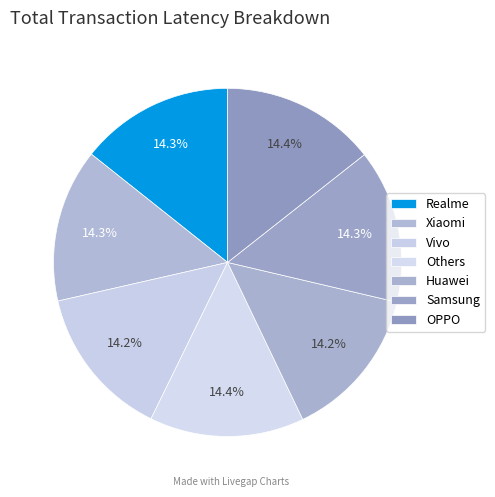

What percentage is NOT represented by Realme?

85.7%